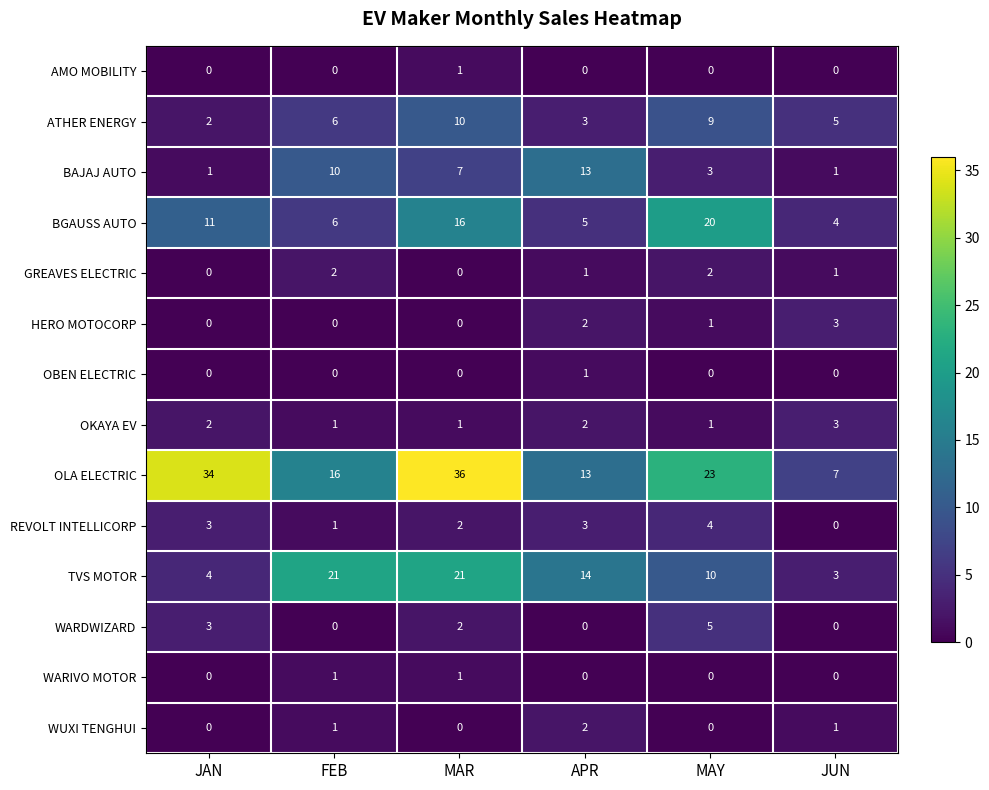

The REVOLT INTELLICORP series shows 3 at APR. True or false?

True